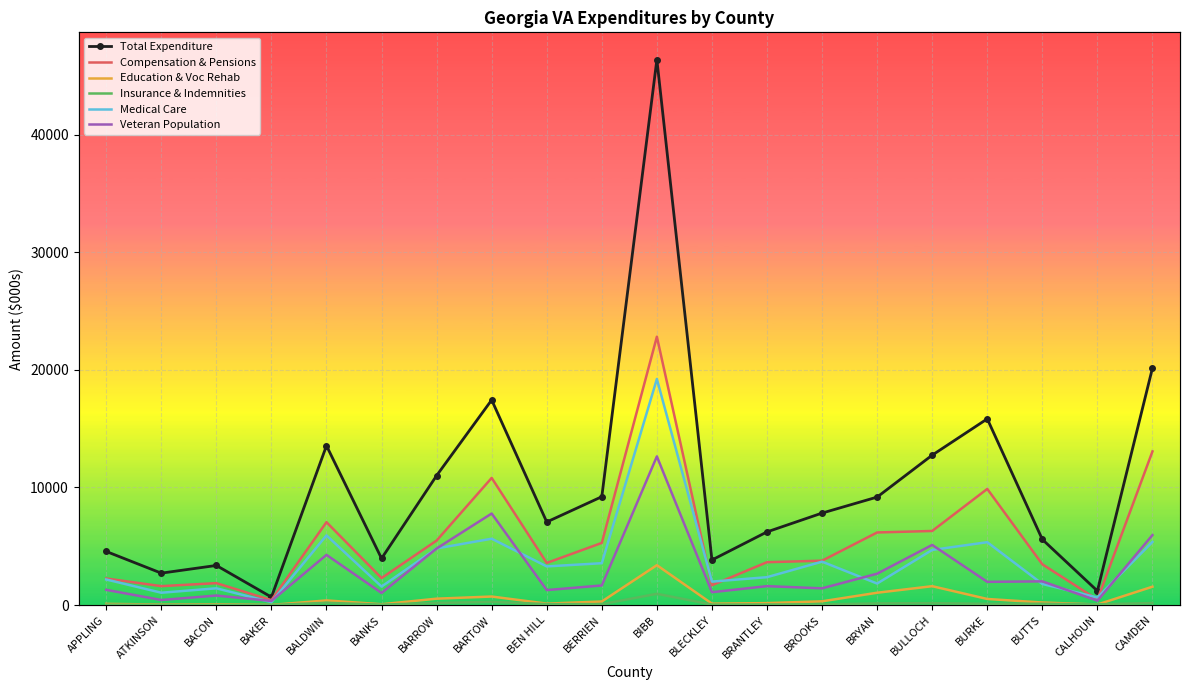

Is it true that Insurance & Indemnities equals 188.4 at BALDWIN?

True